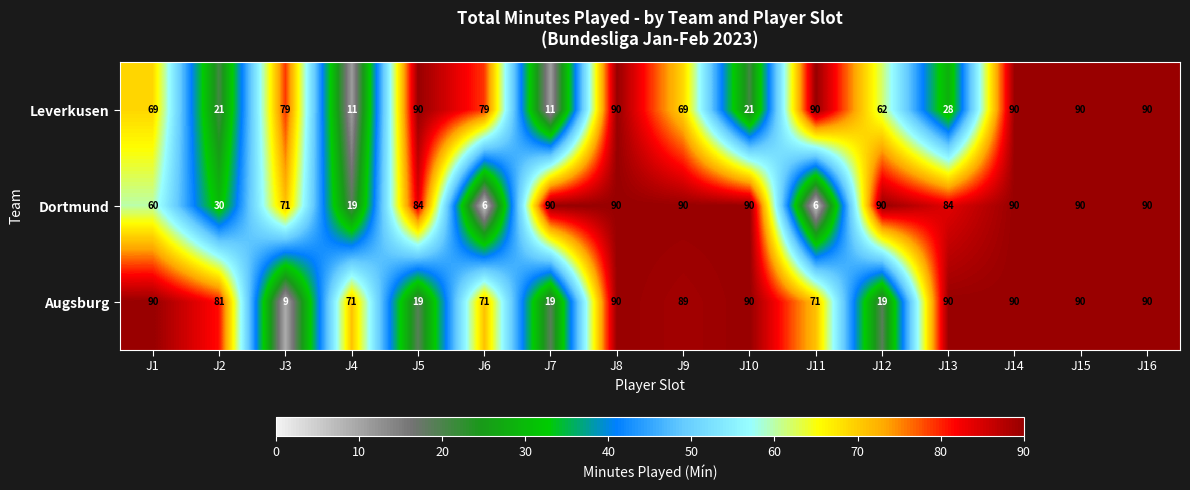

What is the approximate value of Leverkusen at J14?

90